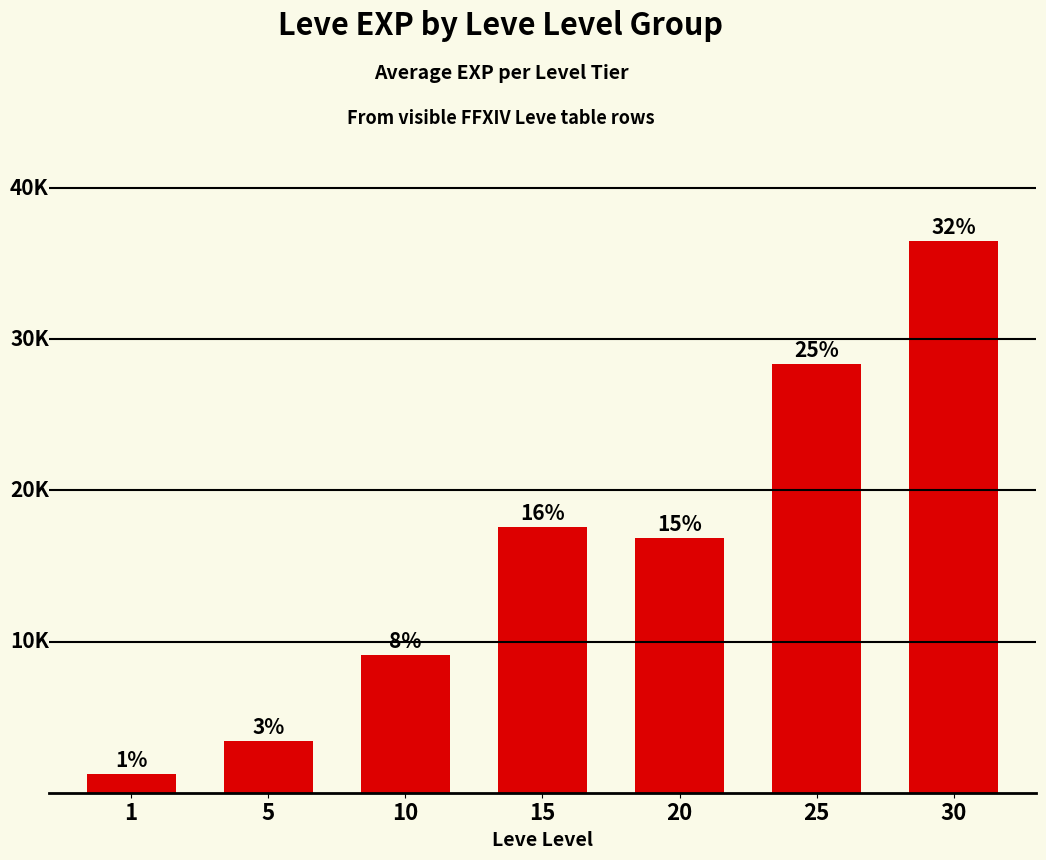

Does the chart contain any negative values?

No